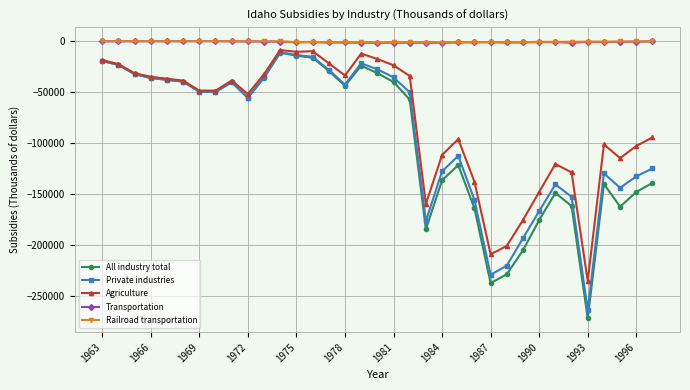

True or false: All industry total and Transportation cross at least once.

False